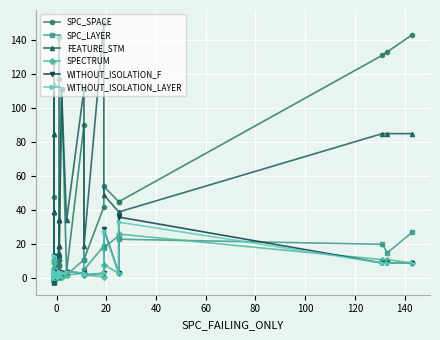

What is the sum of all SPC_SPACE values?

1552